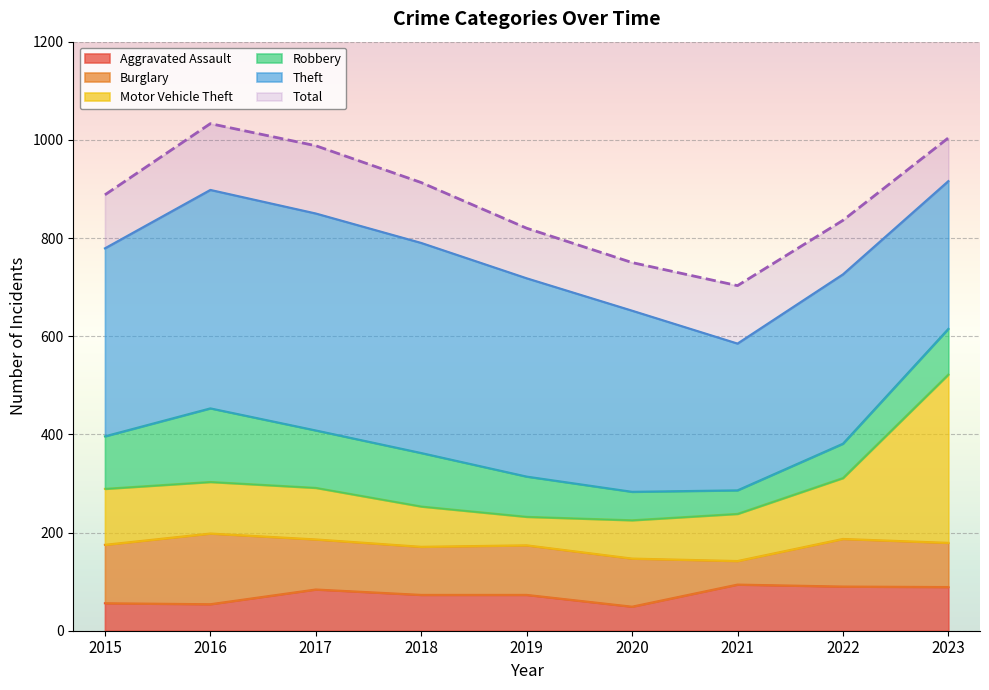

Where is Motor Vehicle Theft nearest to the value 373?

2022